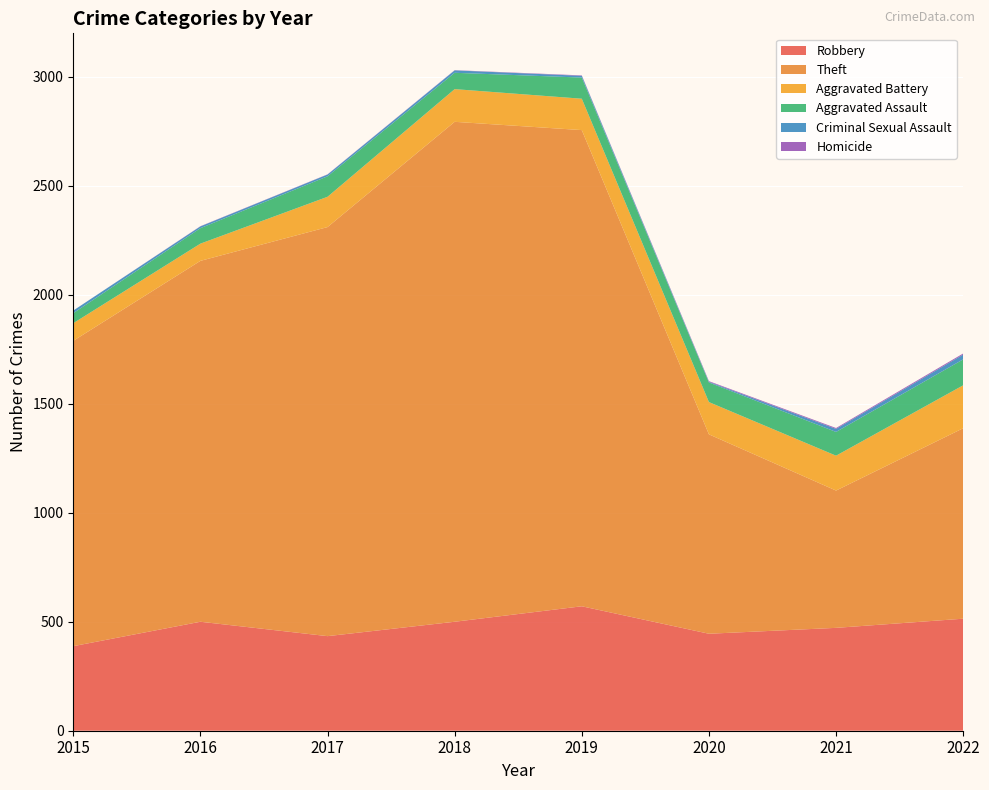

Reading right to left, what are all the values shown in this chart?

Robbery: 514	472	445	571	500	434	500	388
Theft: 874	630	915	2185	2294	1877	1656	1401
Aggravated Battery: 197	160	148	144	150	139	79	81
Aggravated Assault: 119	109	90	97	75	94	71	46
Criminal Sexual Assault: 22	14	3	8	11	8	8	12
Homicide: 5	4	3	2	1	1	1	0